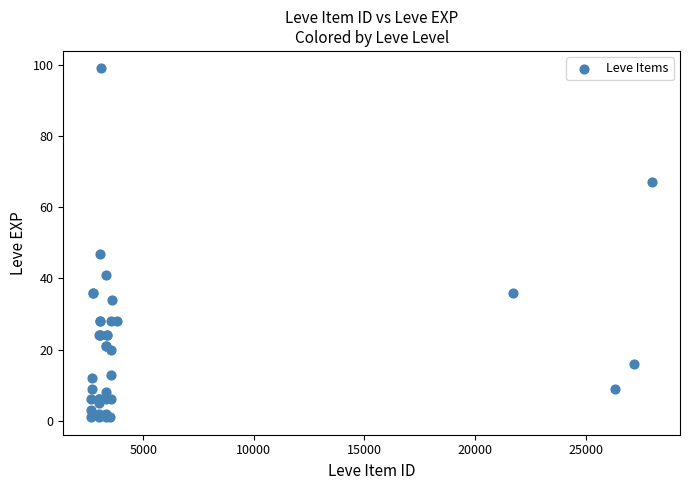

What Y value in the scatter plot is closest to 50?

47